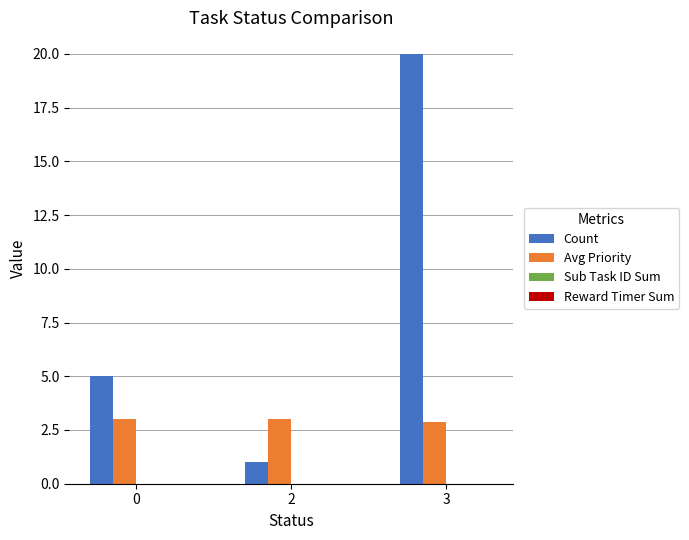

What is the value of the Count bar at the 2nd from the left?

1.0